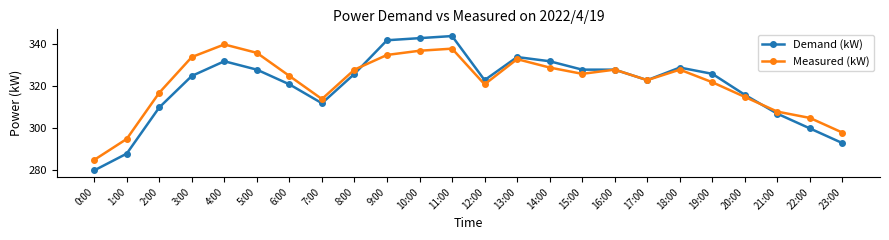

Where is the first local minimum for Demand (kW)?

7:00